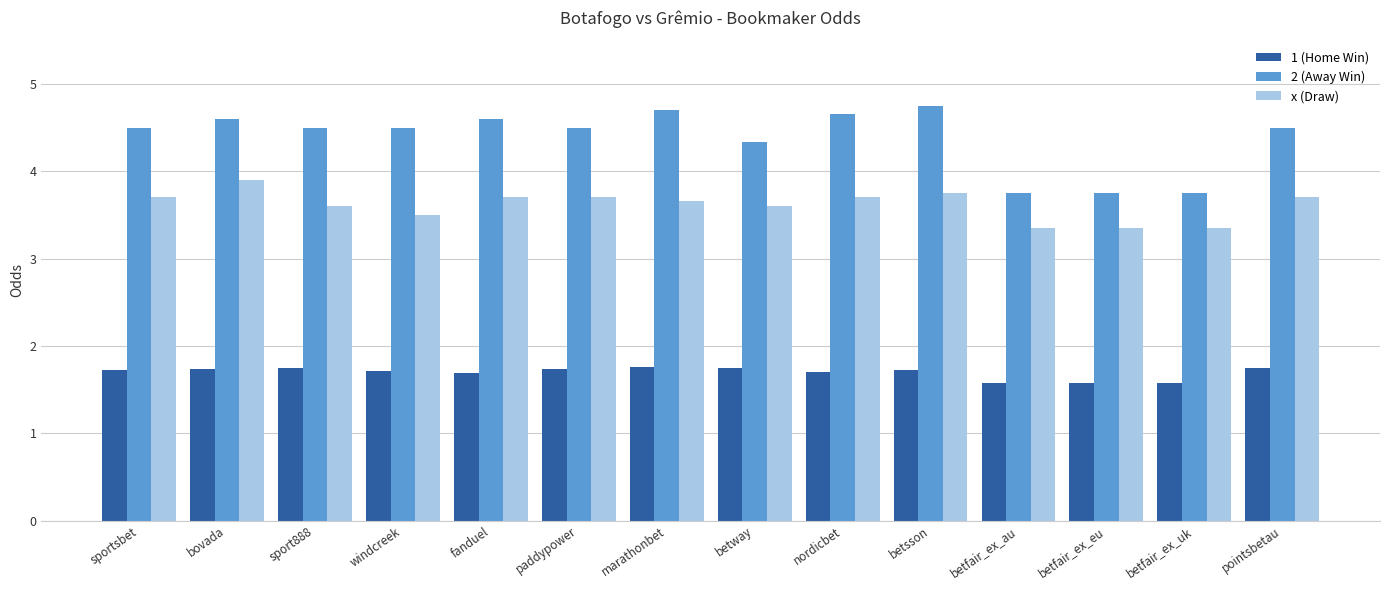

What is the label of the 10th bar from the right?

fanduel